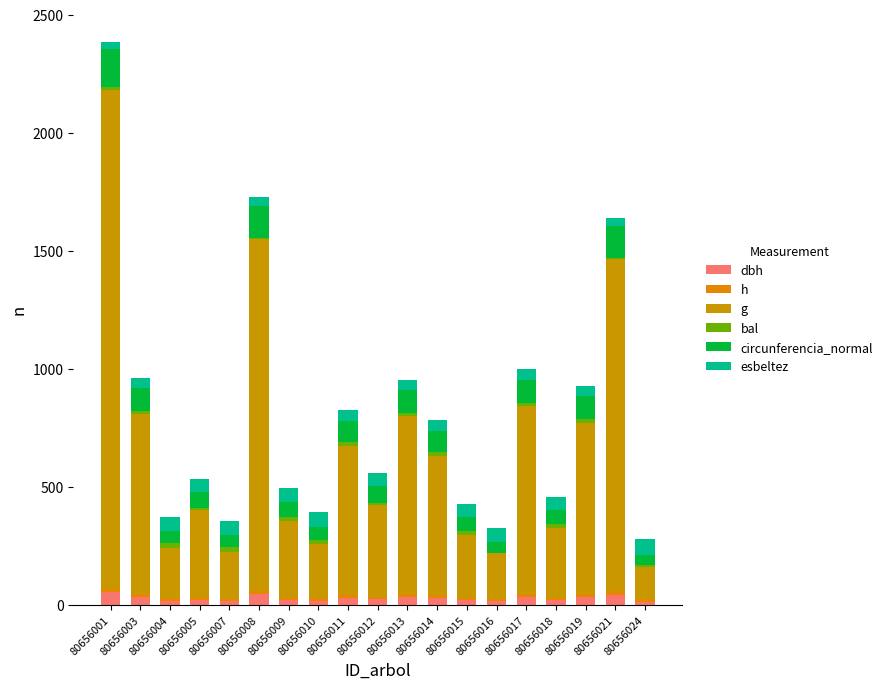

Which series has the largest total across all categories?

g